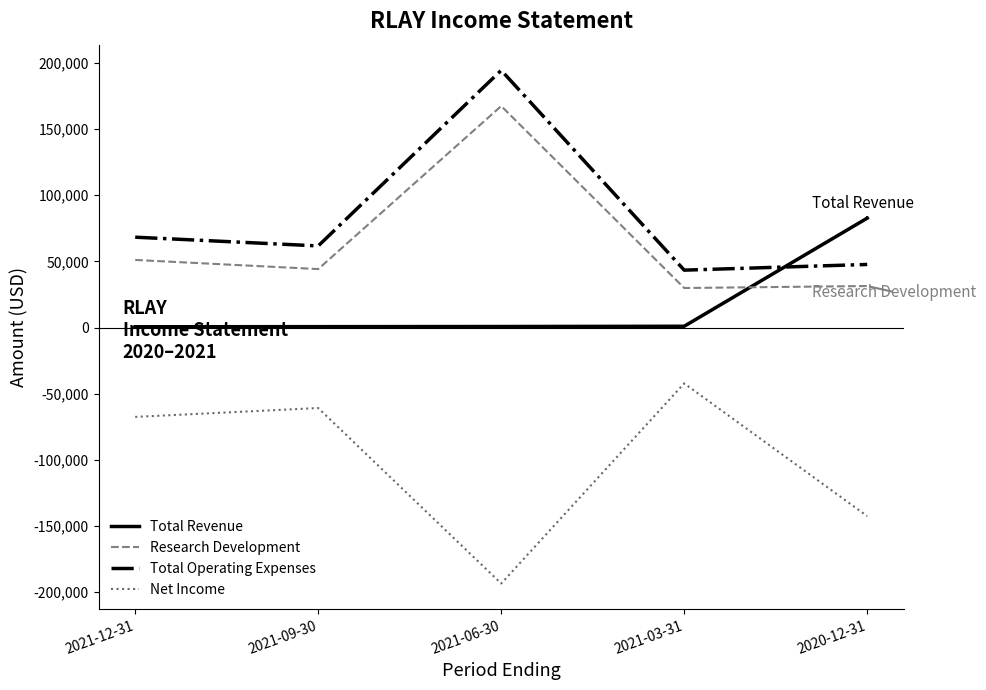

Which series has the largest total across all categories?

Total Operating Expenses